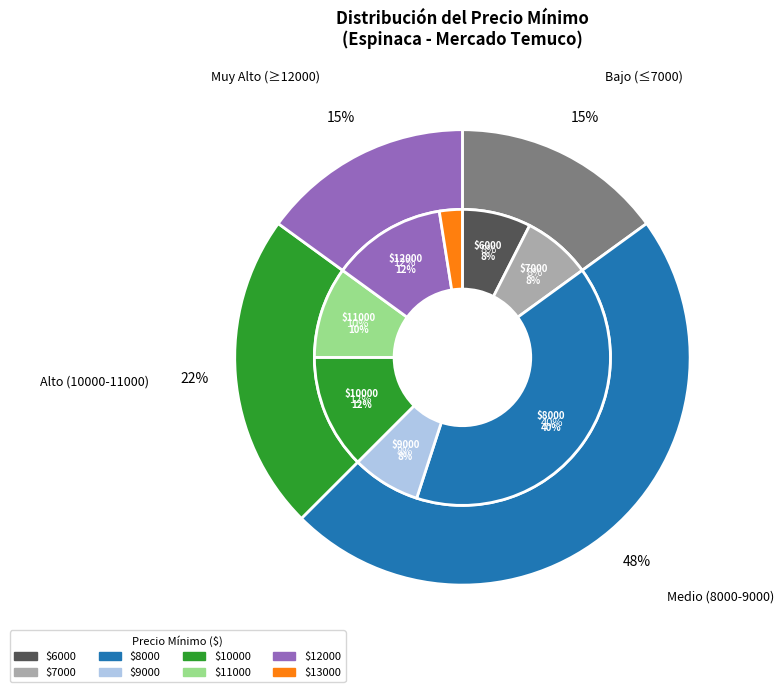

Is it true that 18 is 2% of the pie?

True